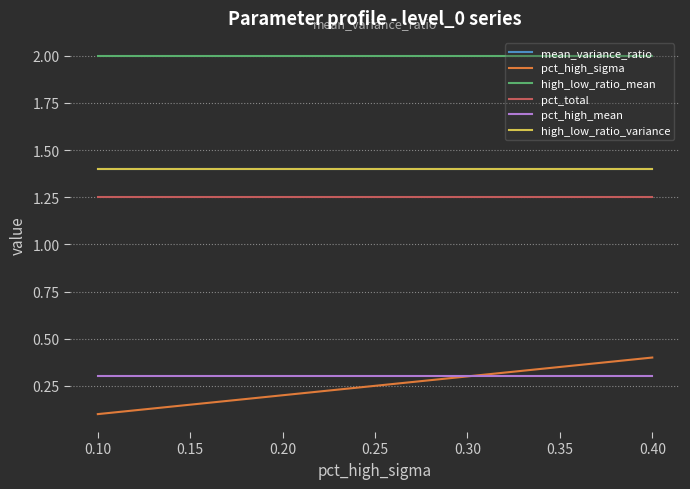

Is this an area chart (filled region under the line)?

No